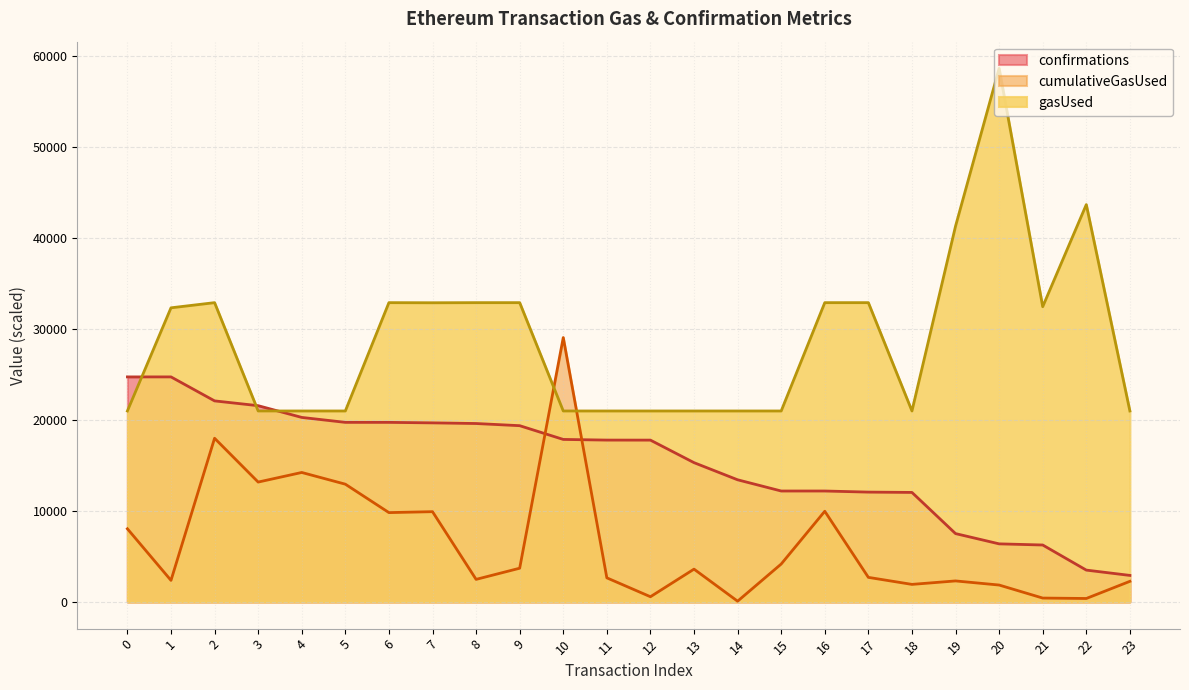

What is the value of the gasUsed point at the 7th from the left?

32912.0